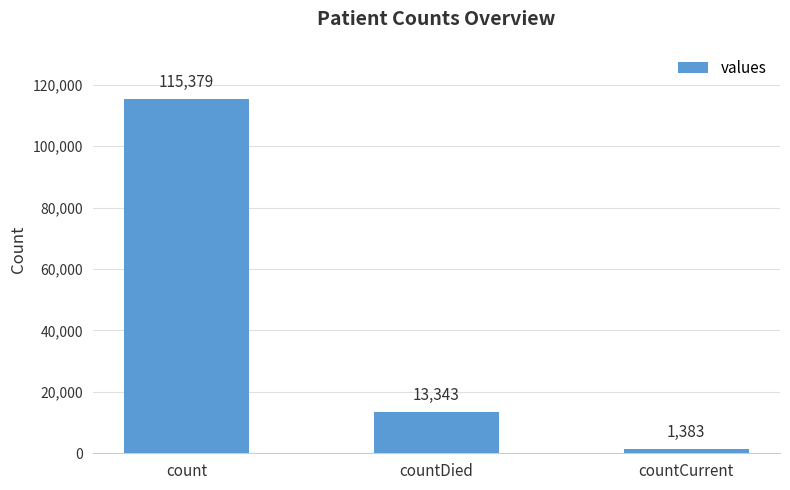

Where is the data nearest to the value 58381?

countDied